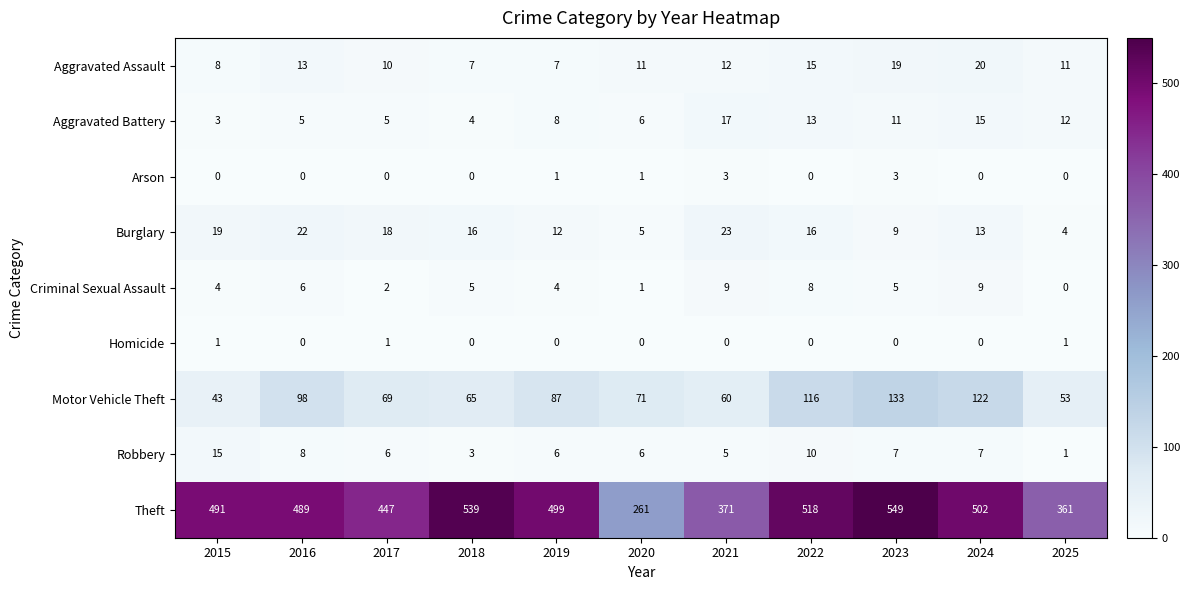

What is the highest value of the Robbery series?

15